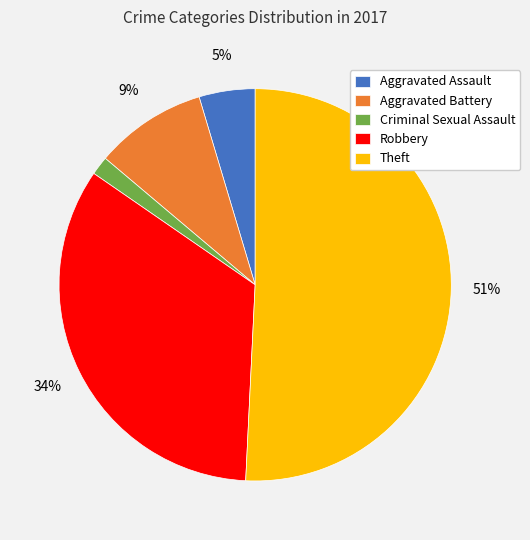

Which slice is the smallest?

Criminal Sexual Assault